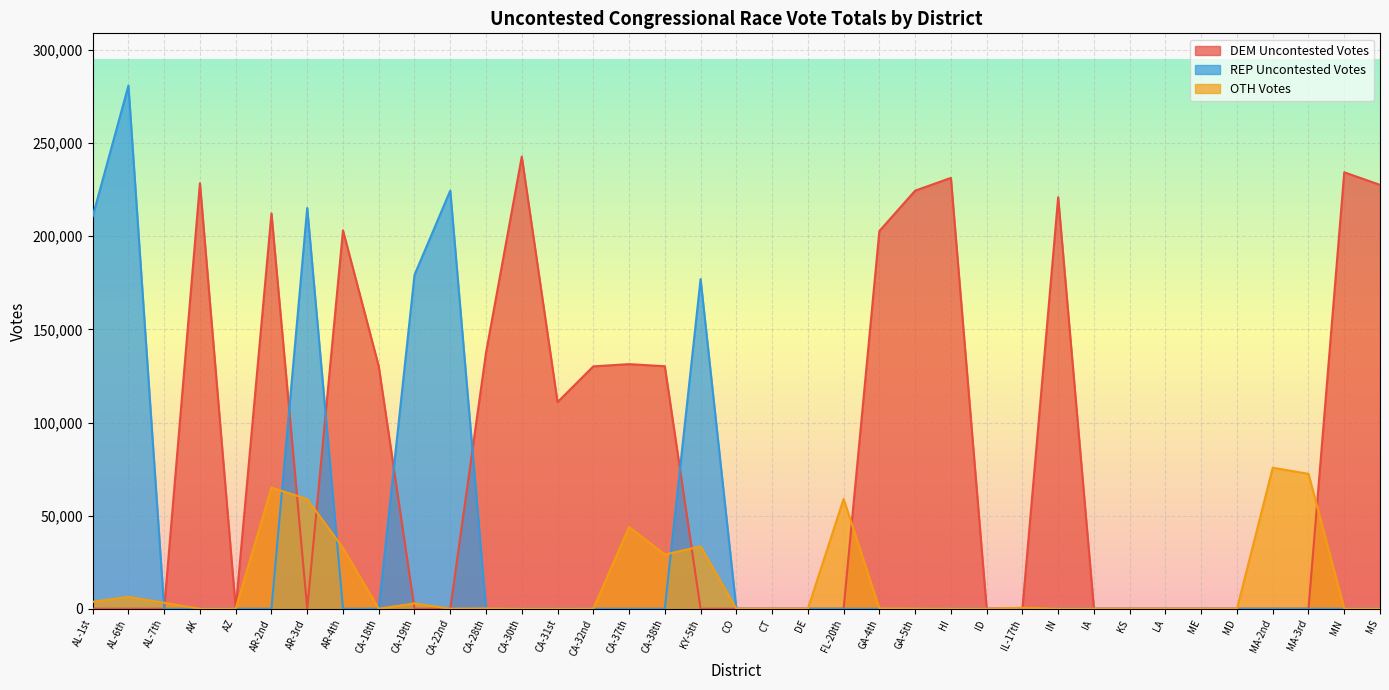

Between which two adjacent categories do REP Uncontested Votes and OTH Votes first intersect?

AL-6th and AL-7th